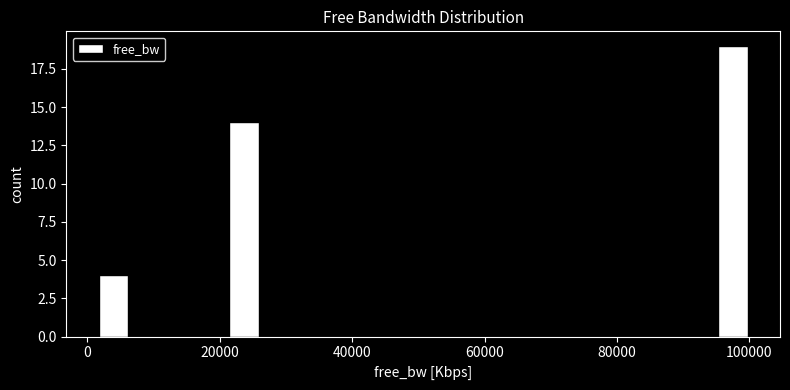

Around what value on the x-axis is the tallest bar? Give the approximate position of its centre, as read against the axis.

98000